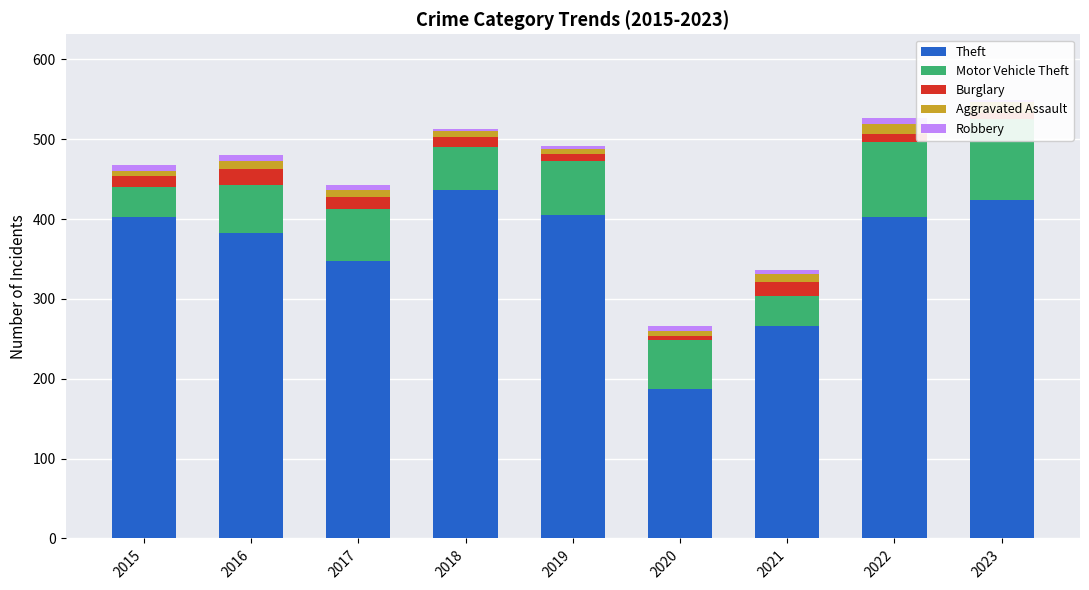

Reading left to right, list all the values displayed in this chart.

Theft: 2015=402	2016=383	2017=348	2018=436	2019=405	2020=187	2021=266	2022=402	2023=424
Motor Vehicle Theft: 2015=38	2016=60	2017=65	2018=54	2019=68	2020=62	2021=38	2022=94	2023=101
Burglary: 2015=14	2016=20	2017=14	2018=13	2019=9	2020=4	2021=17	2022=11	2023=8
Aggravated Assault: 2015=6	2016=10	2017=9	2018=7	2019=6	2020=7	2021=10	2022=12	2023=13
Robbery: 2015=8	2016=7	2017=6	2018=3	2019=3	2020=6	2021=5	2022=7	2023=3